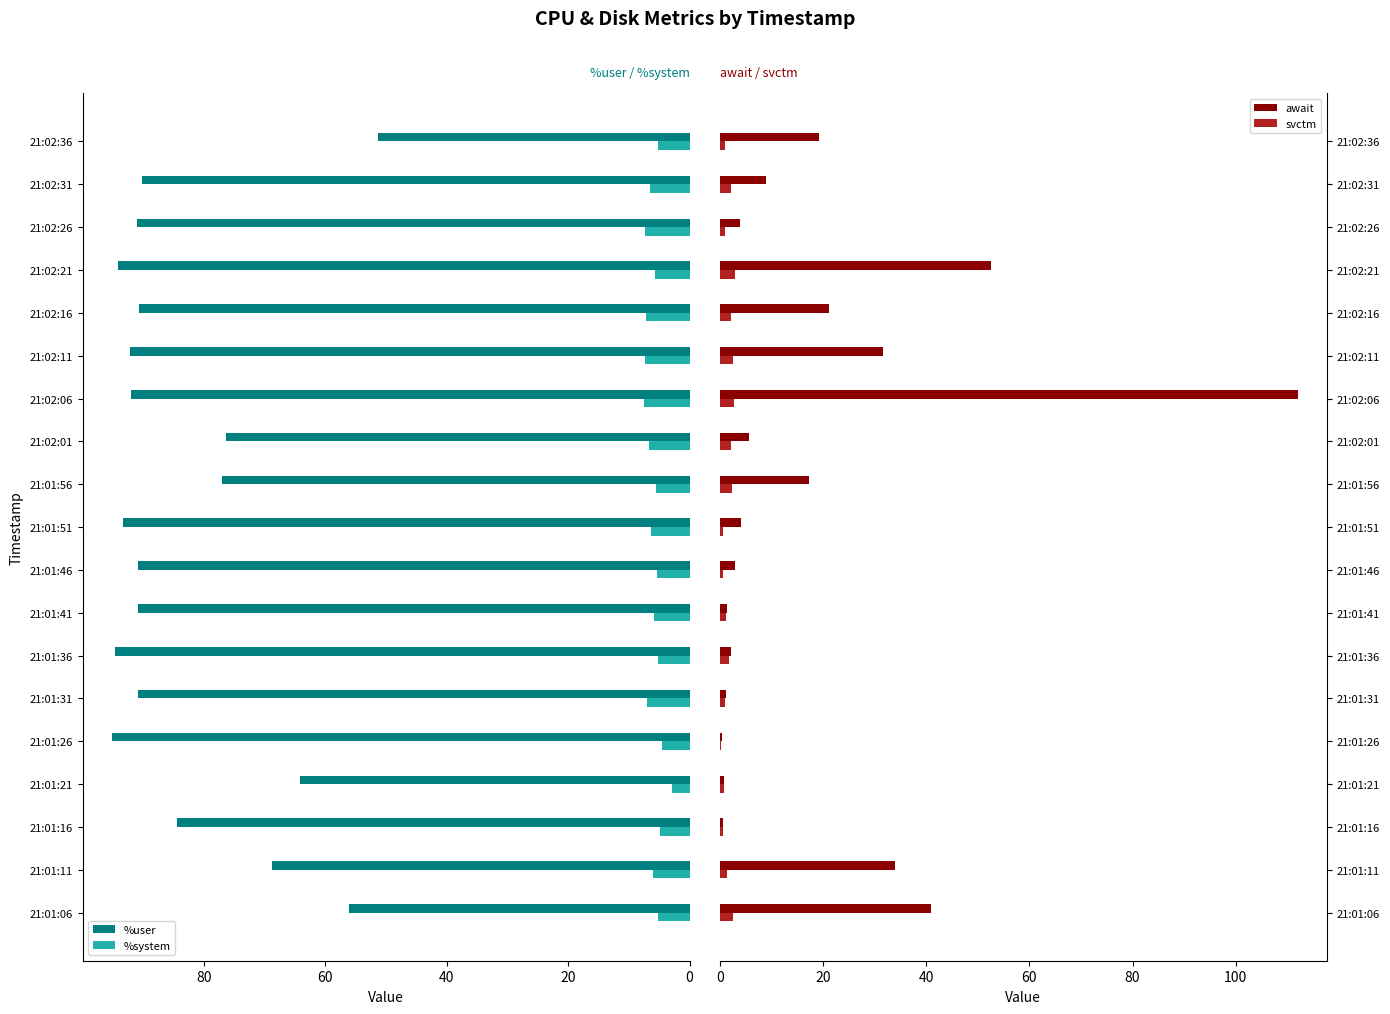

What is the difference between the second highest and minimum values in the %user series?

43.3